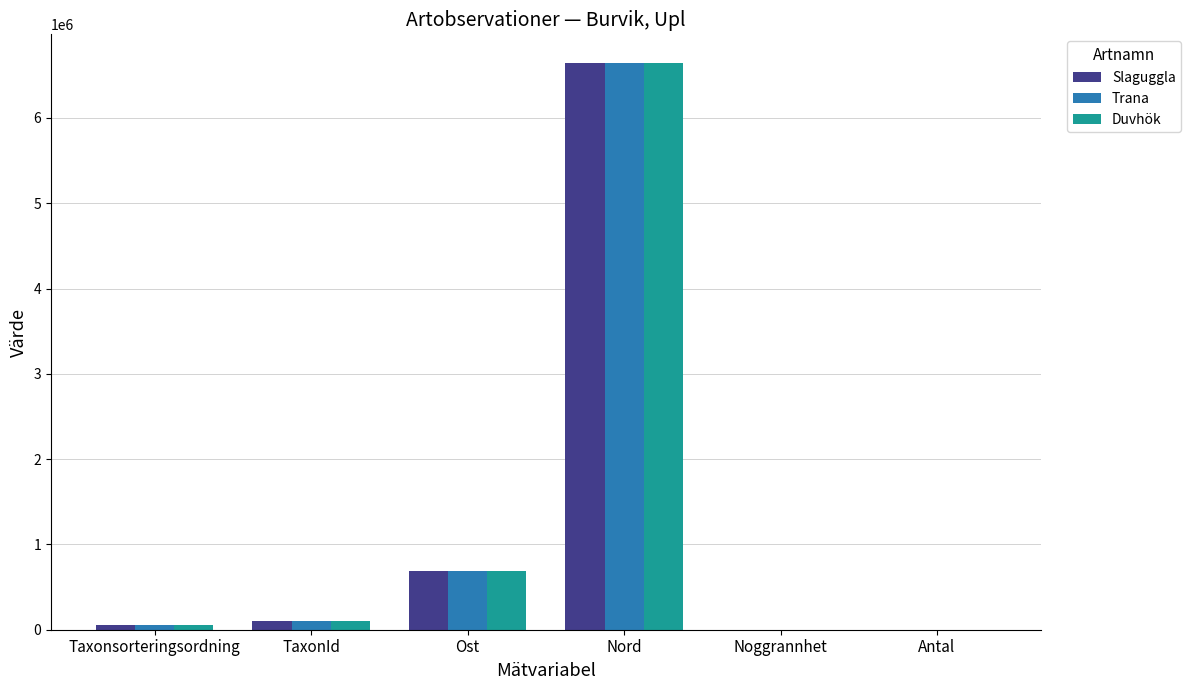

At which category is the sum across all series the highest?

Nord